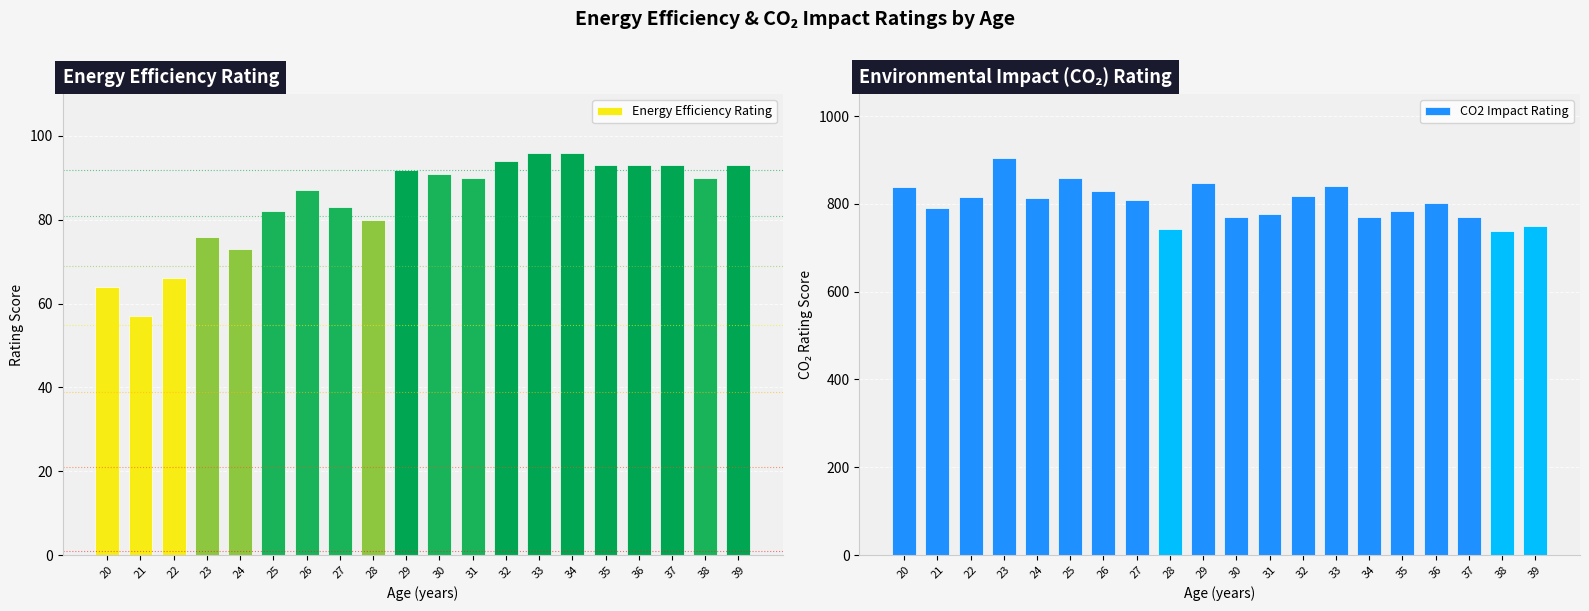

What is the average value of the CO2 Impact Rating series?

803